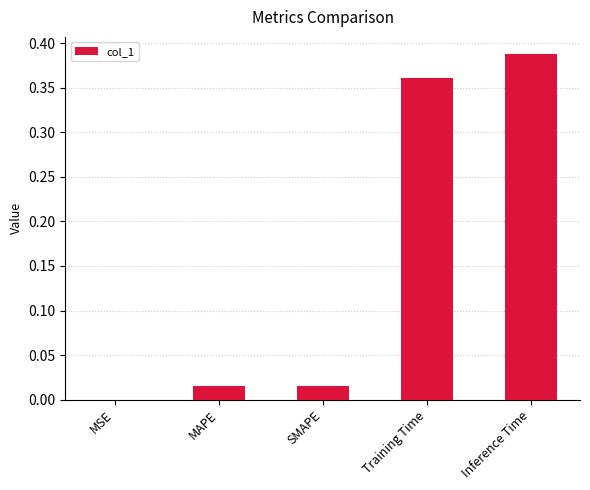

What is the change in value from SMAPE to Training Time?

+0.3